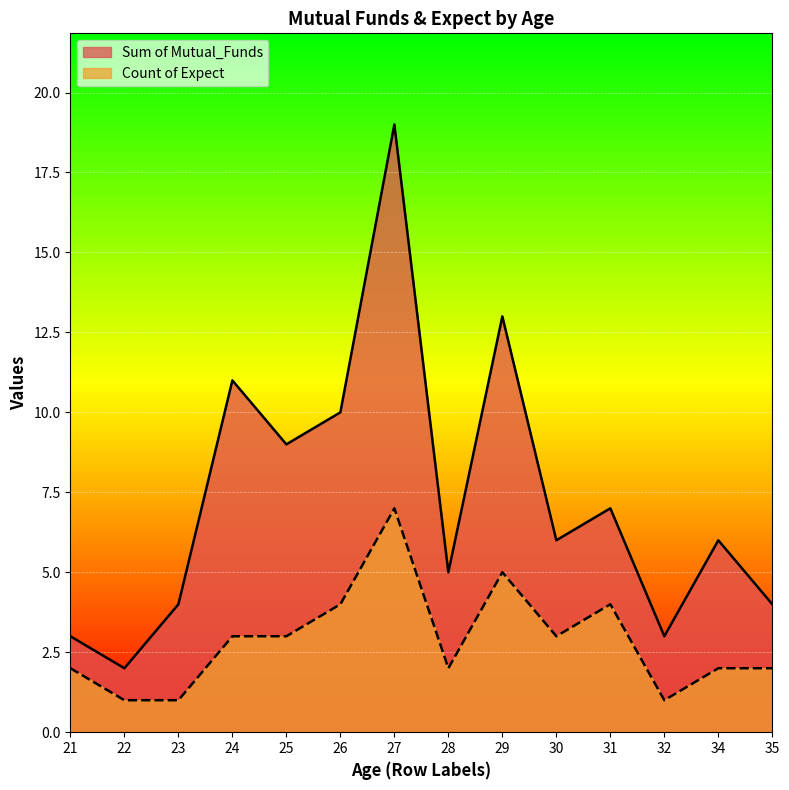

What is the total value across all series at 30?

9